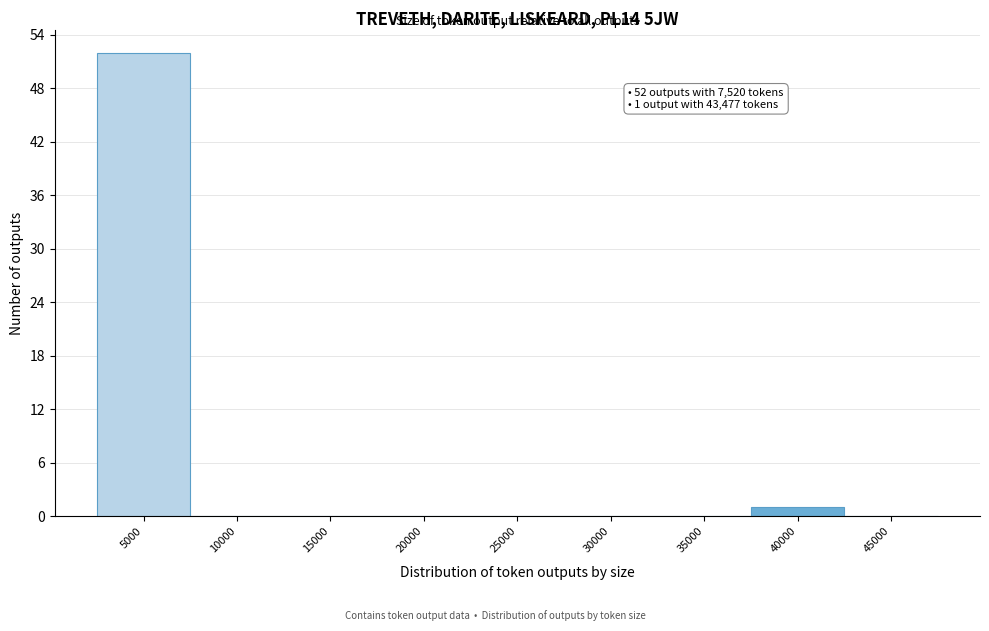

Reading right to left, extract all data points from this chart.

45000=0	40000=1	35000=0	30000=0	25000=0	20000=0	15000=0	10000=0	5000=52